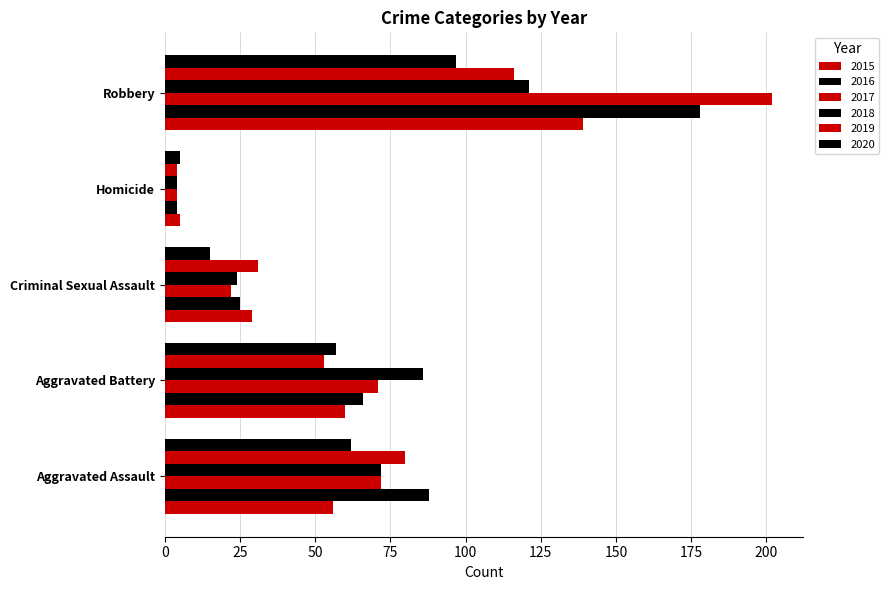

How many data points in 2020 are less than 57?

2